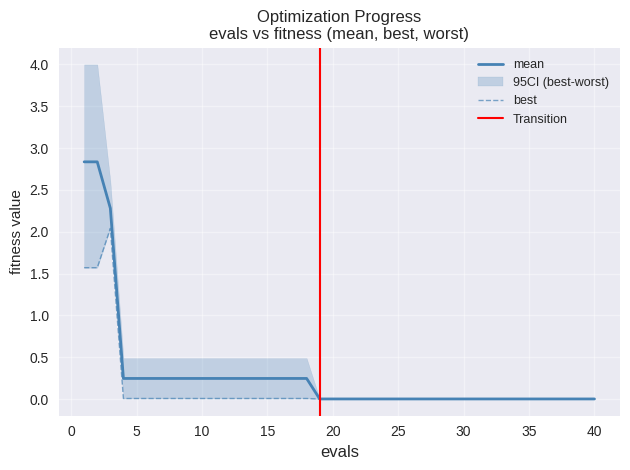

How many lines are shown in the chart?

2